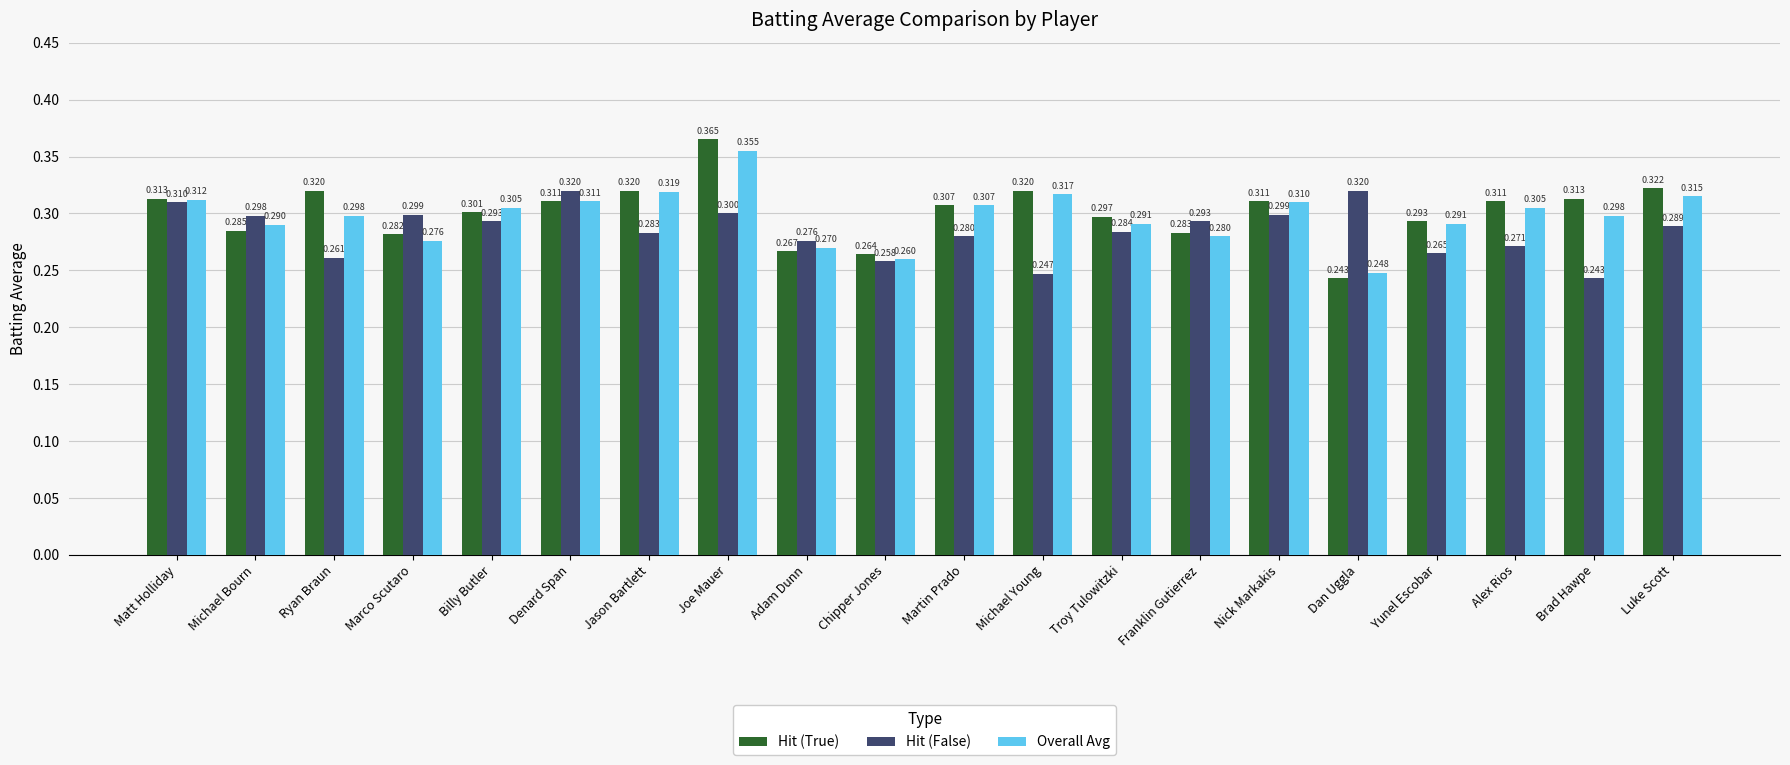

True or false: Overall Avg has a value of 0.2 at Luke Scott.

False